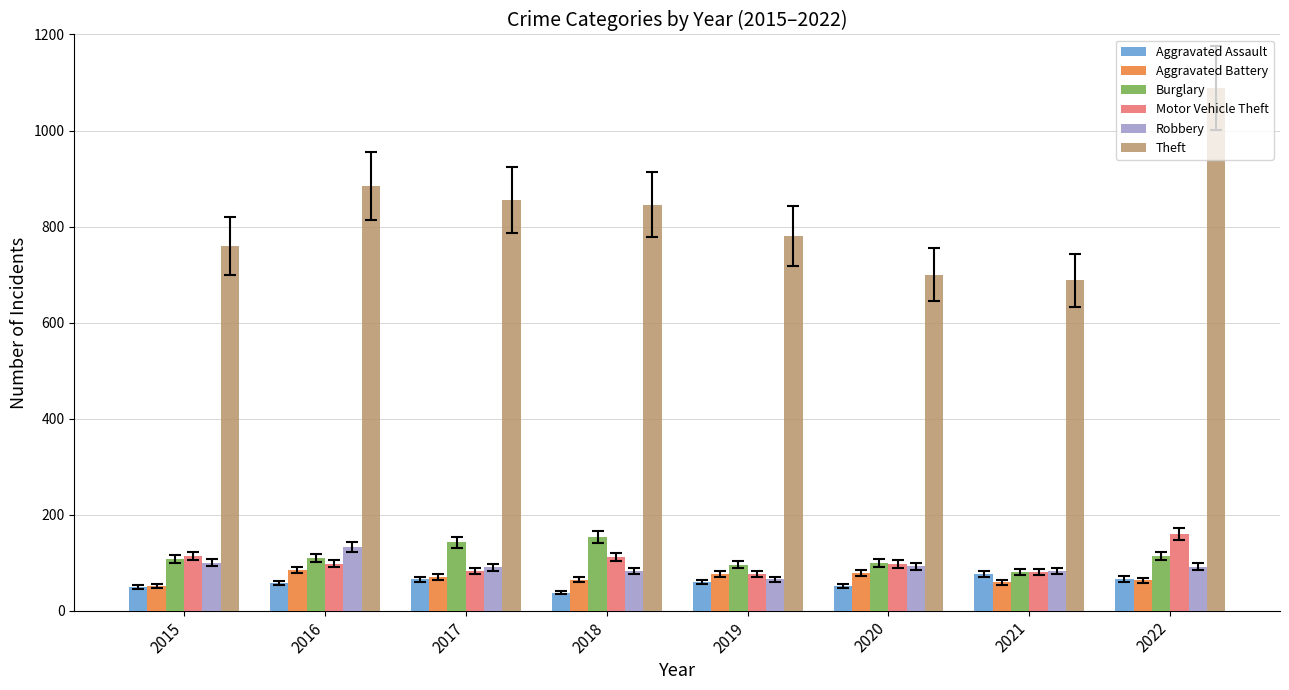

The Robbery series shows 65 at 2019. True or false?

True